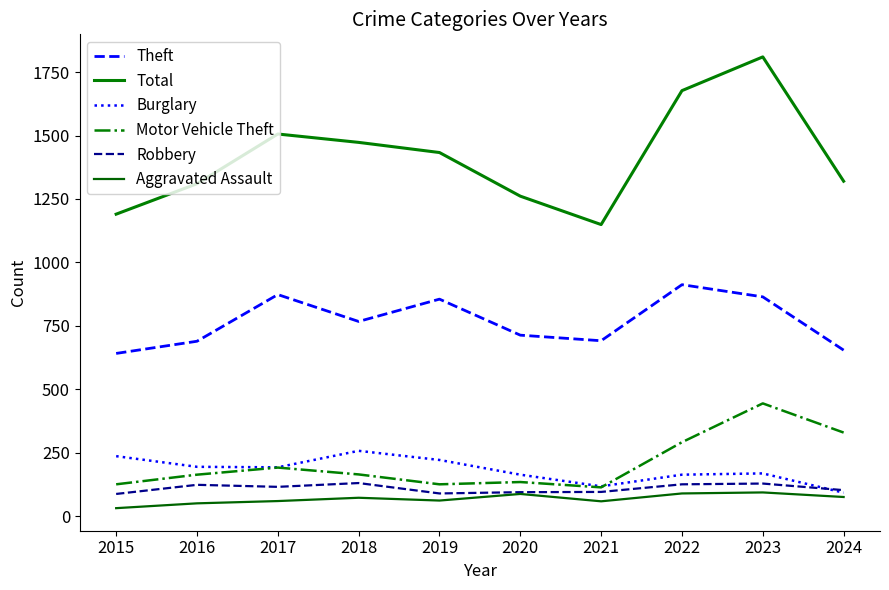

True or false: Burglary and Theft intersect in this chart.

False